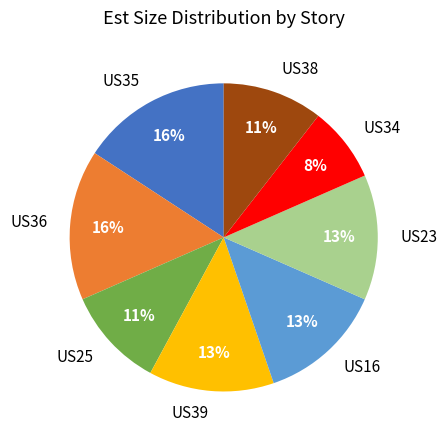

Approximately how many times larger is the value at US36 compared to US25?

1.5